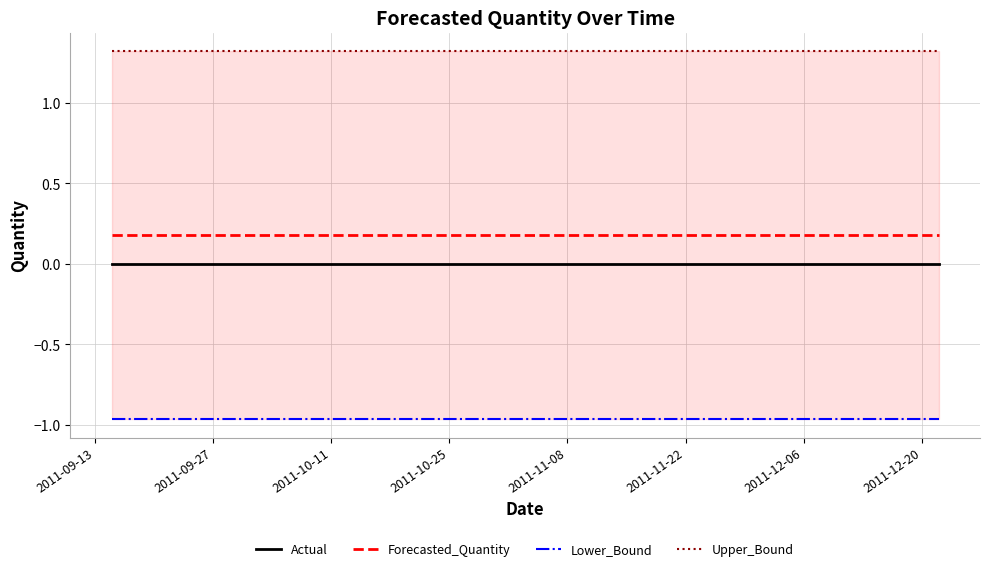

True or false: Forecasted_Quantity and Actual intersect in this chart.

False